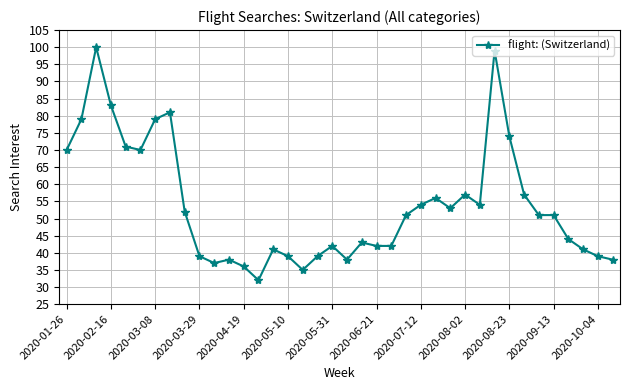

What is the maximum value shown in the chart?

100